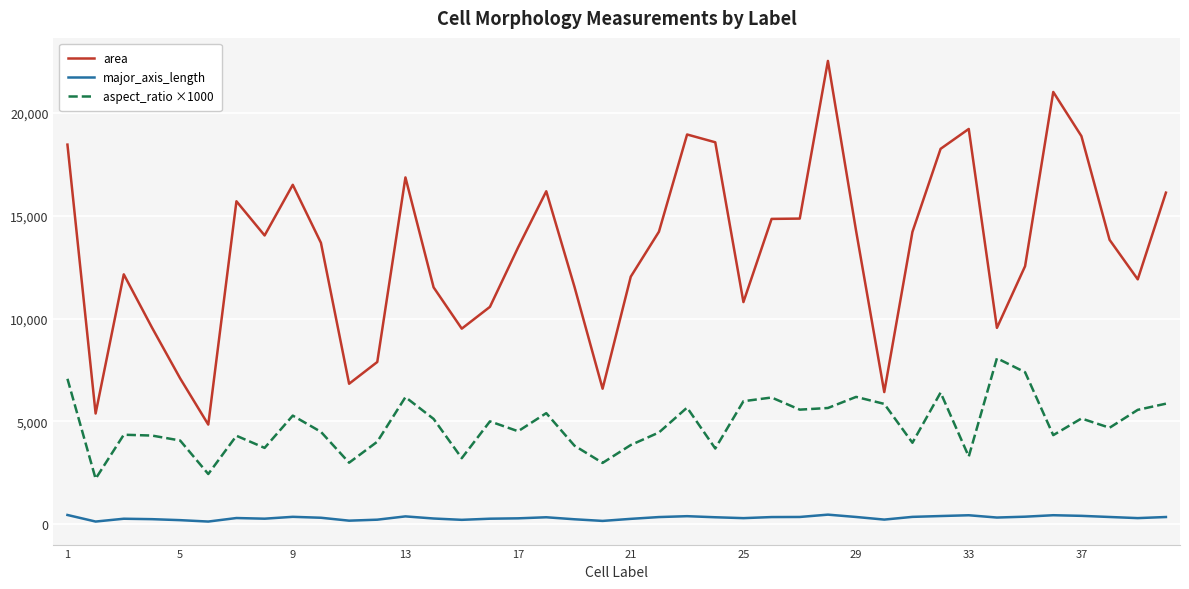

Which series has the largest total across all categories?

area